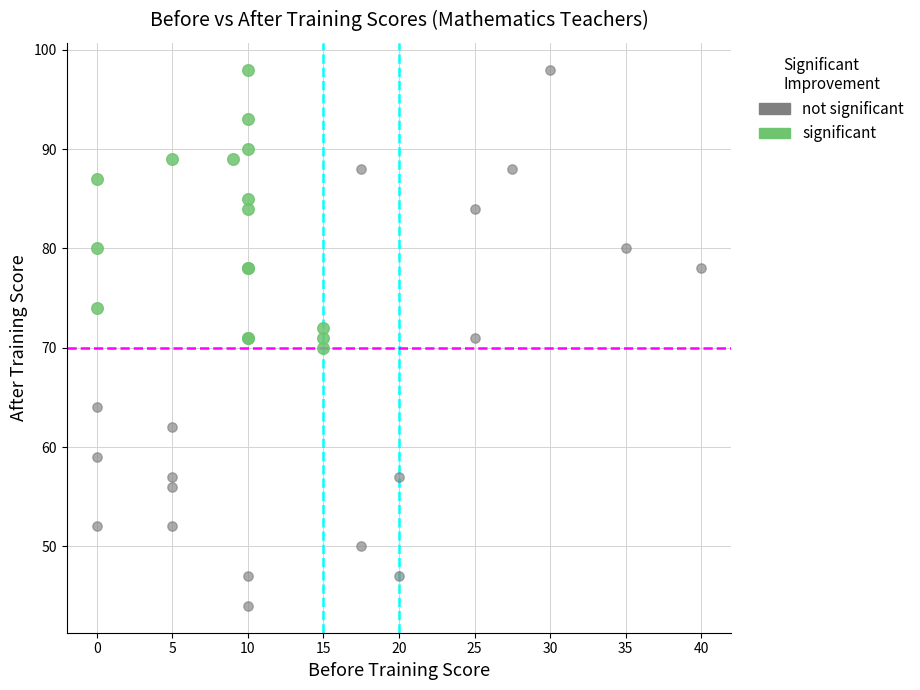

Which series has the widest spread of Y values?

not significant